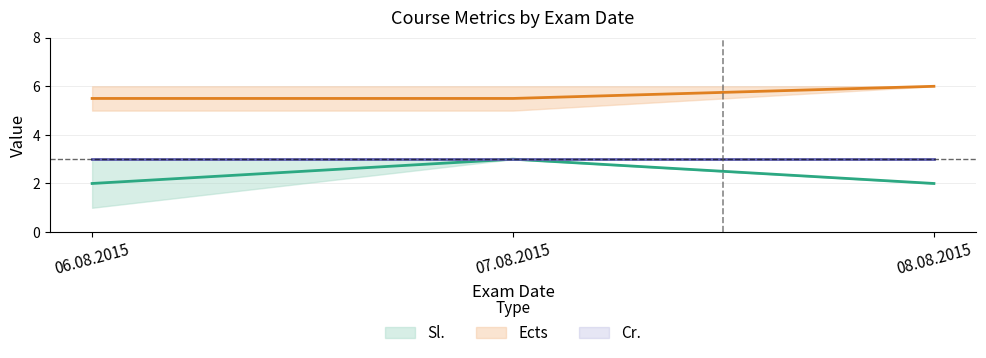

Which series has the largest range (max minus min)?

Sl.